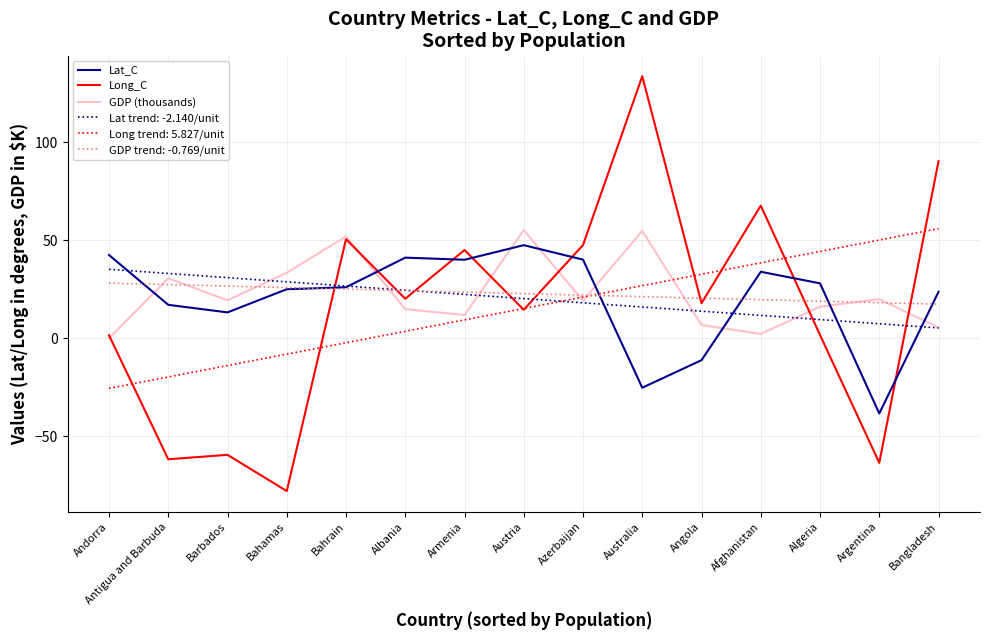

Is it true that Lat_C equals 13.8 at Azerbaijan?

False